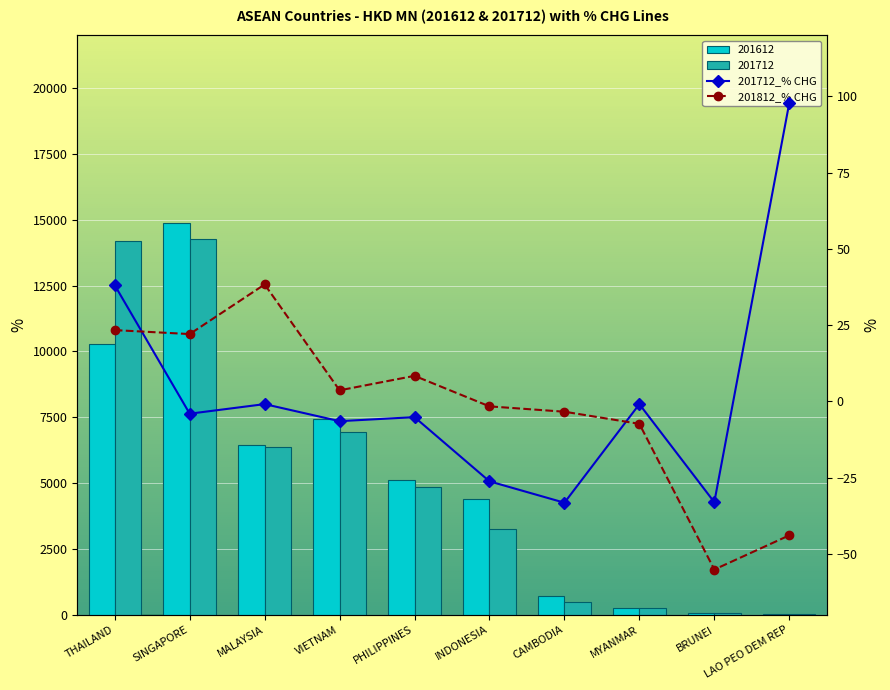

Which category has the lowest value in the 201612 series?

LAO PEO DEM REP